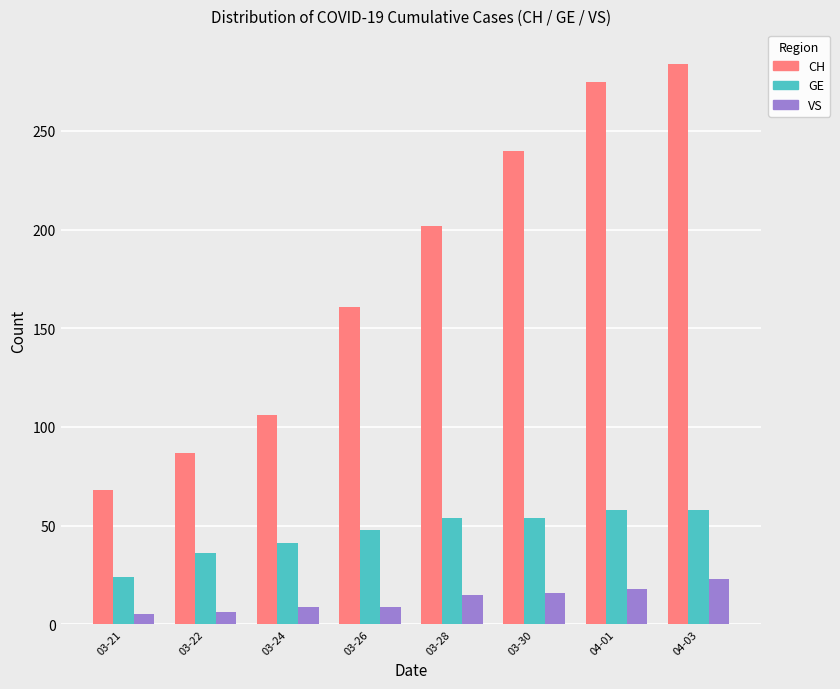

Rank the series by their maximum value, from lowest to highest.

VS, GE, CH